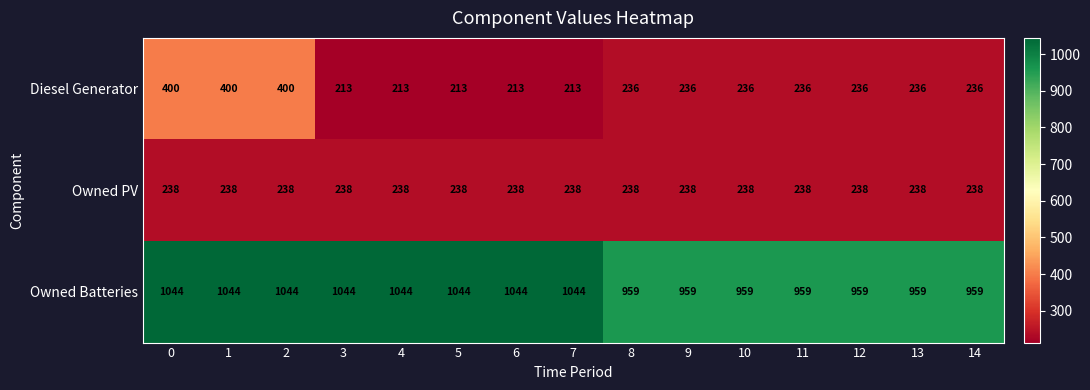

Which series has the widest spread of values?

Diesel Generator